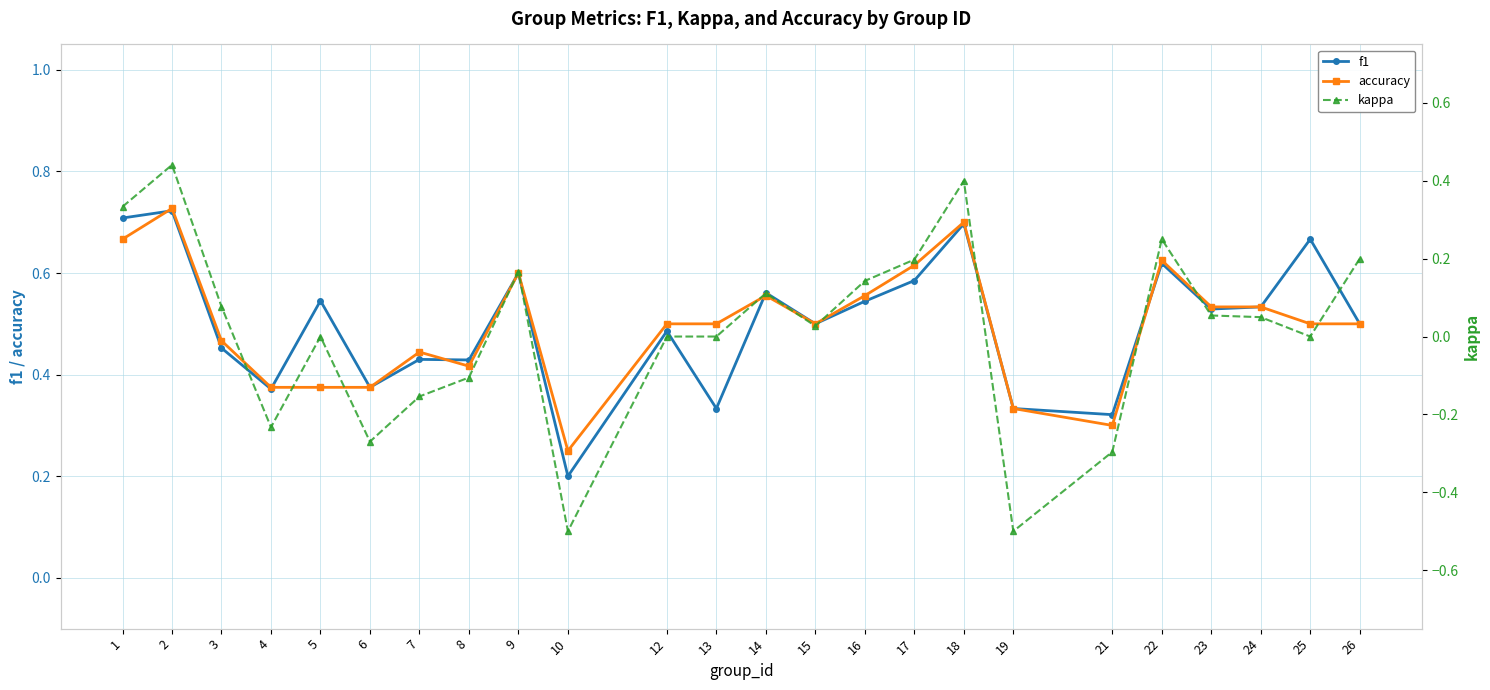

Reading left to right, what are all the values shown in this chart?

f1: 0.7	0.7	0.5	0.4	0.5	0.4	0.4	0.4	0.6	0.2	0.5	0.3	0.6	0.5	0.5	0.6	0.7	0.3	0.3	0.6	0.5	0.5	0.7	0.5
accuracy: 0.7	0.7	0.5	0.4	0.4	0.4	0.4	0.4	0.6	0.2	0.5	0.5	0.6	0.5	0.6	0.6	0.7	0.3	0.3	0.6	0.5	0.5	0.5	0.5
kappa: 0.3	0.4	0.1	-0.2	0.0	-0.3	-0.2	-0.1	0.2	-0.5	0.0	0.0	0.1	0.0	0.1	0.2	0.4	-0.5	-0.3	0.2	0.1	0.0	0.0	0.2